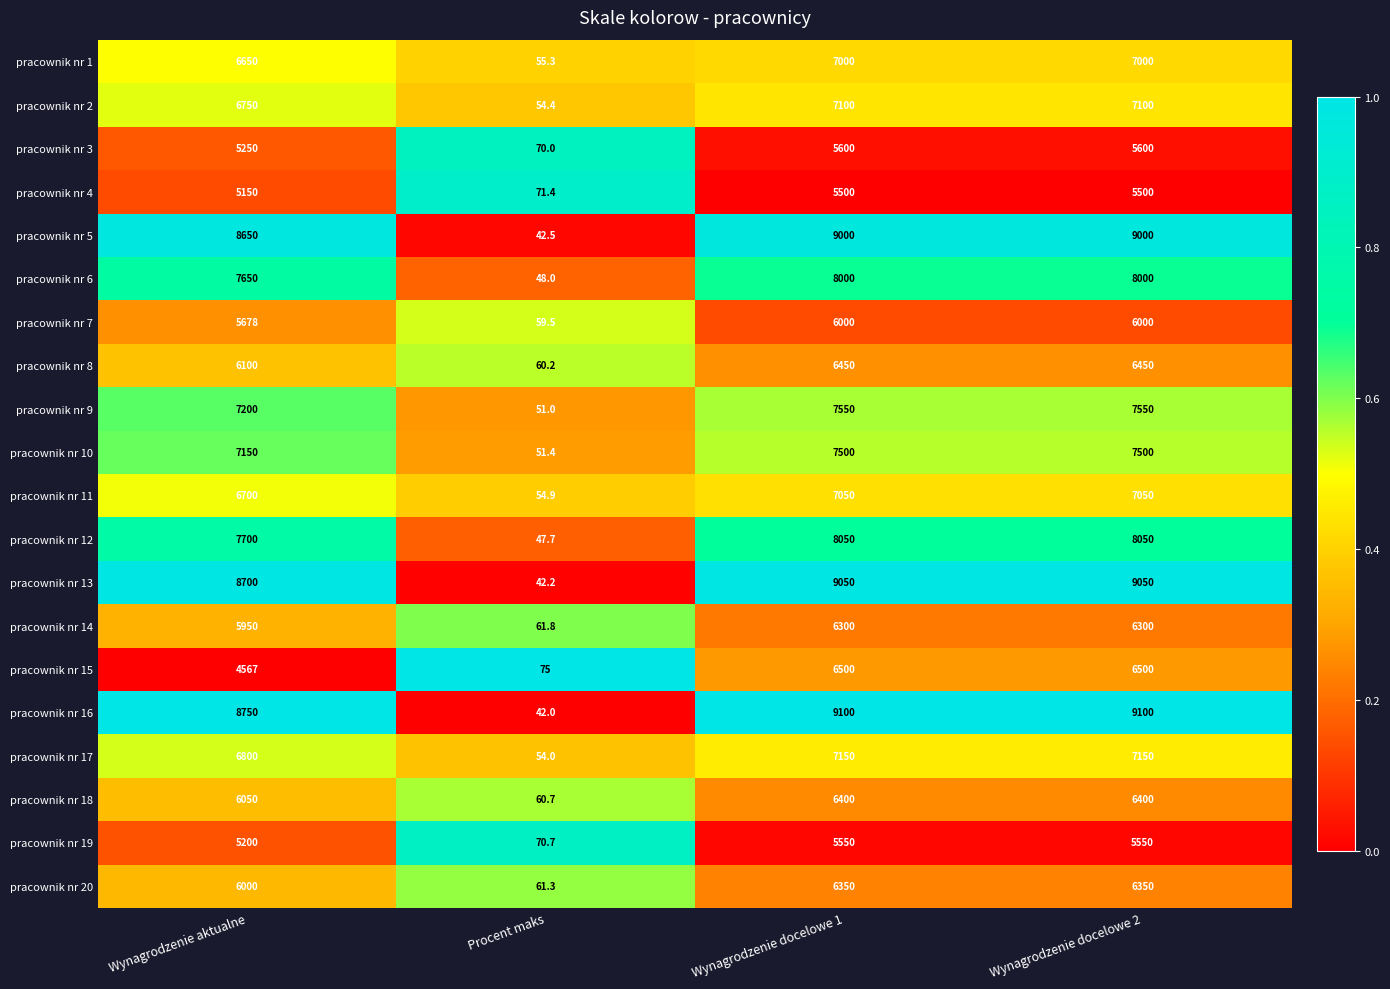

Which series has the largest total across all categories?

pracownik nr 16